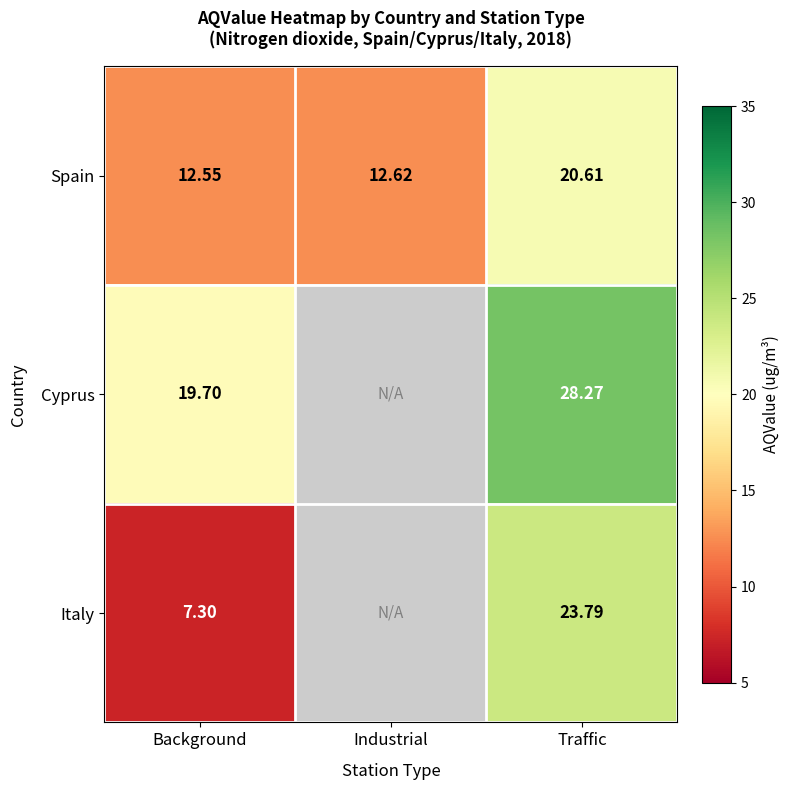

The value of Cyprus at Traffic is 14.6. True or false?

False